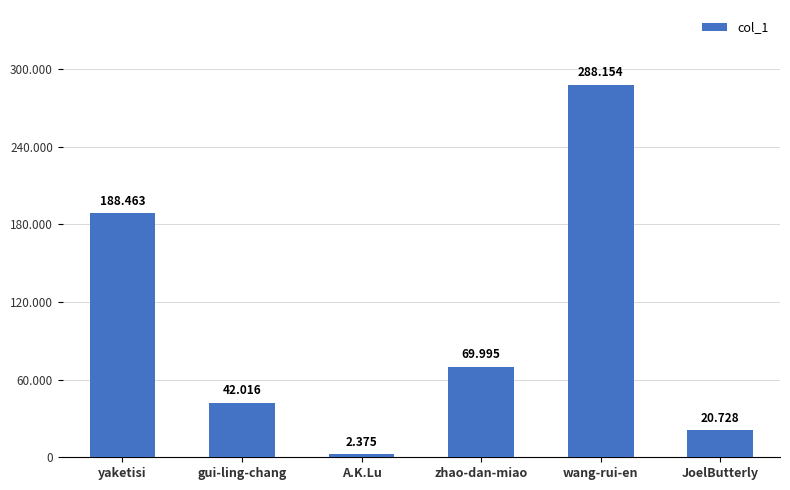

Are the bars horizontal?

No